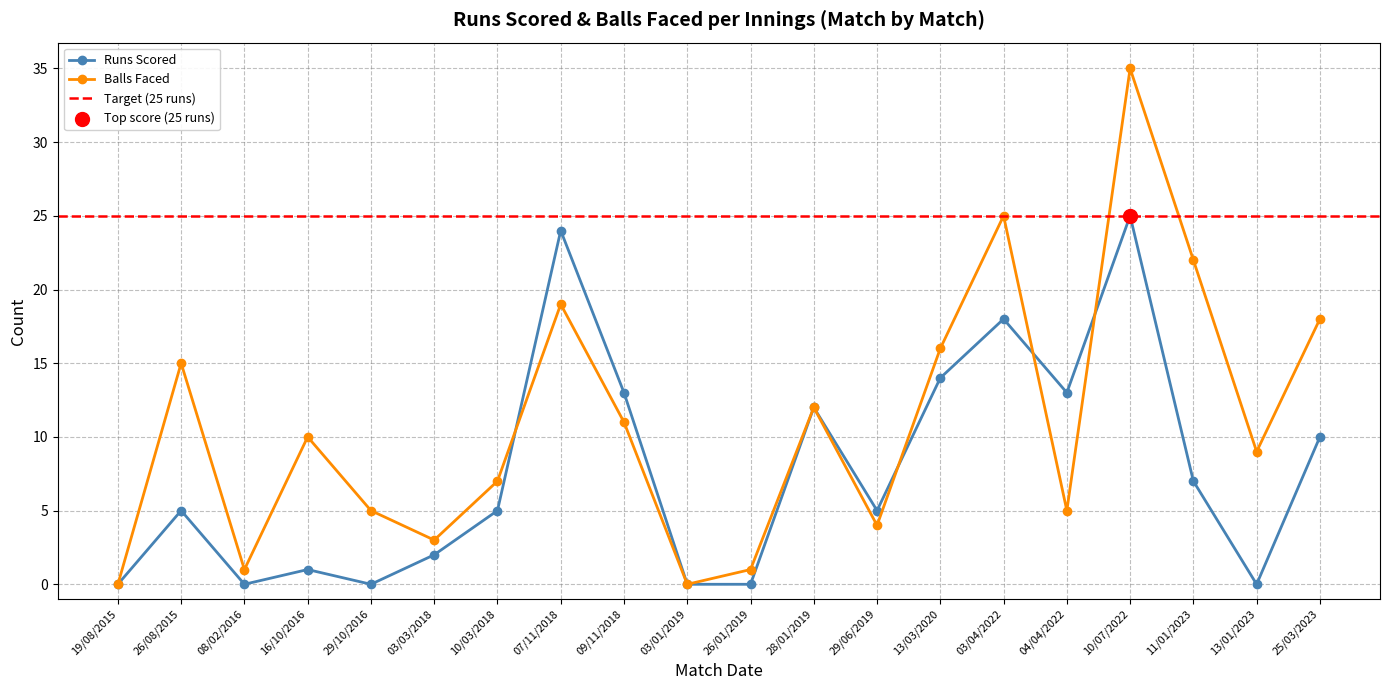

At which category is the sum across all series the highest?

10/07/2022